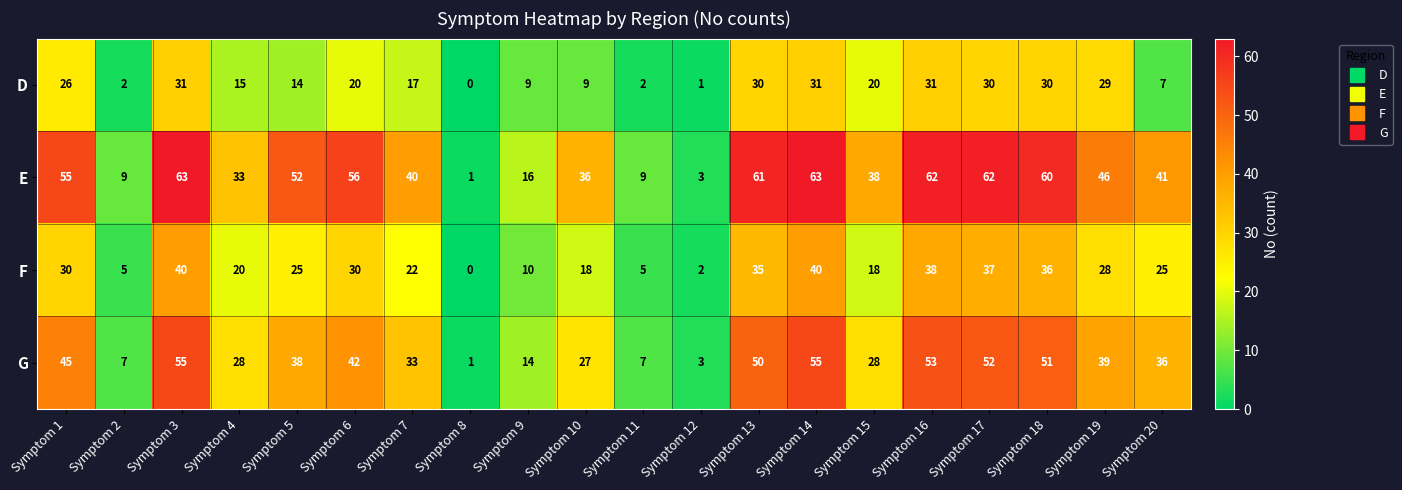

Which series changed the most between Symptom 8 and Symptom 11?

E